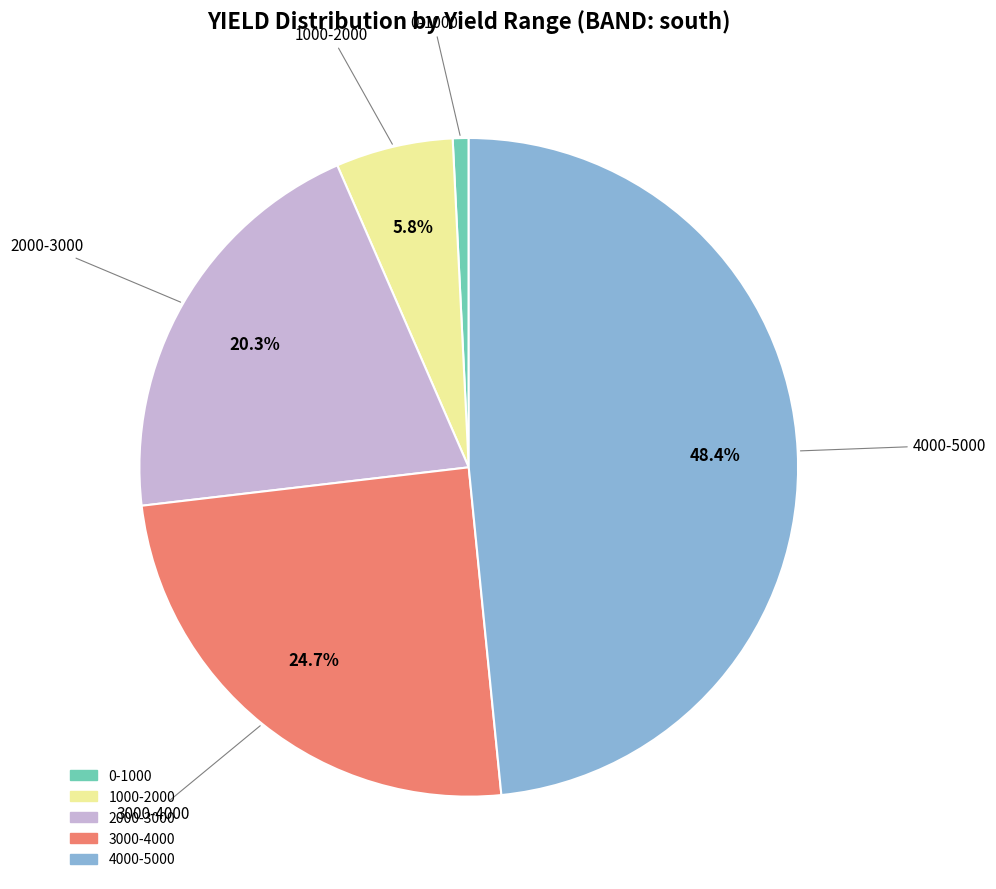

Is there a majority slice in this chart?

No